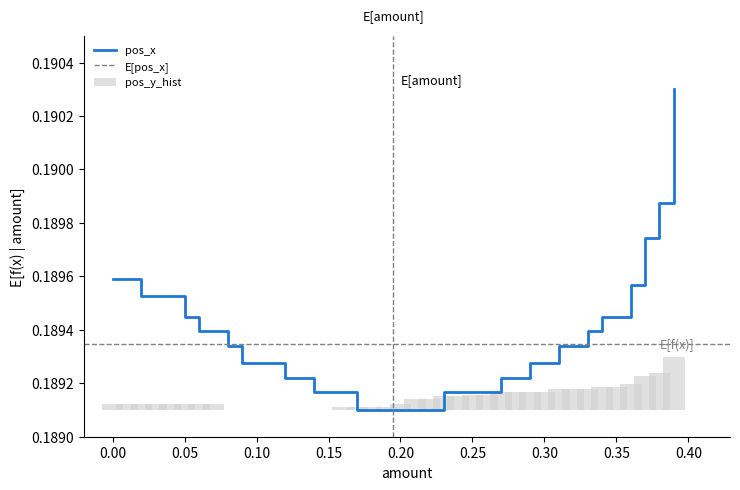

How many categories are shown in the chart?

40